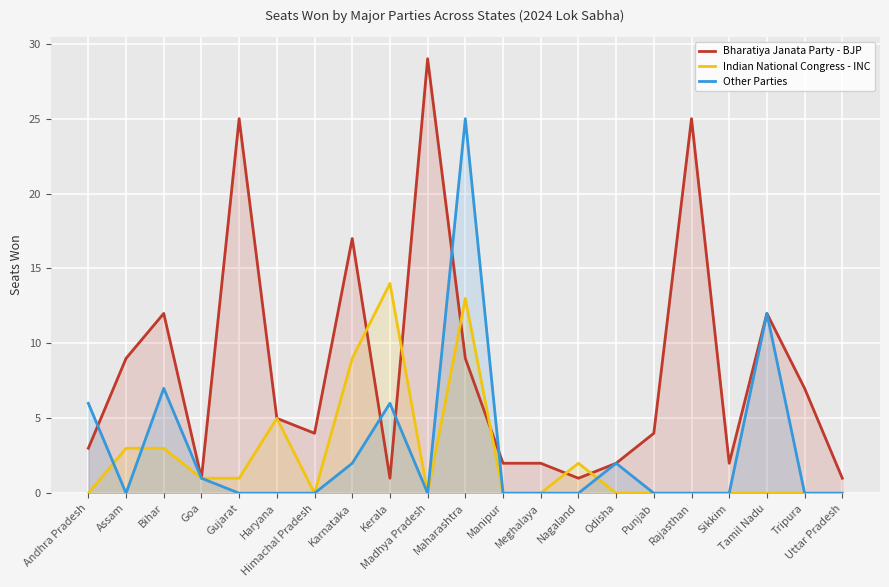

Which category has the highest value in the Indian National Congress - INC series?

Kerala